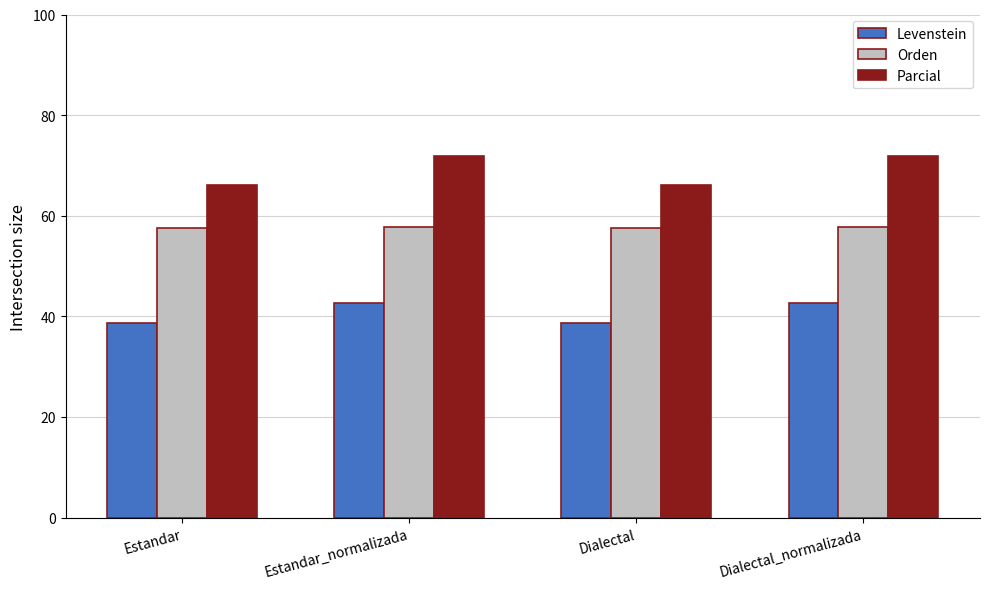

Where does the Levenstein series first go above 42?

Estandar_normalizada